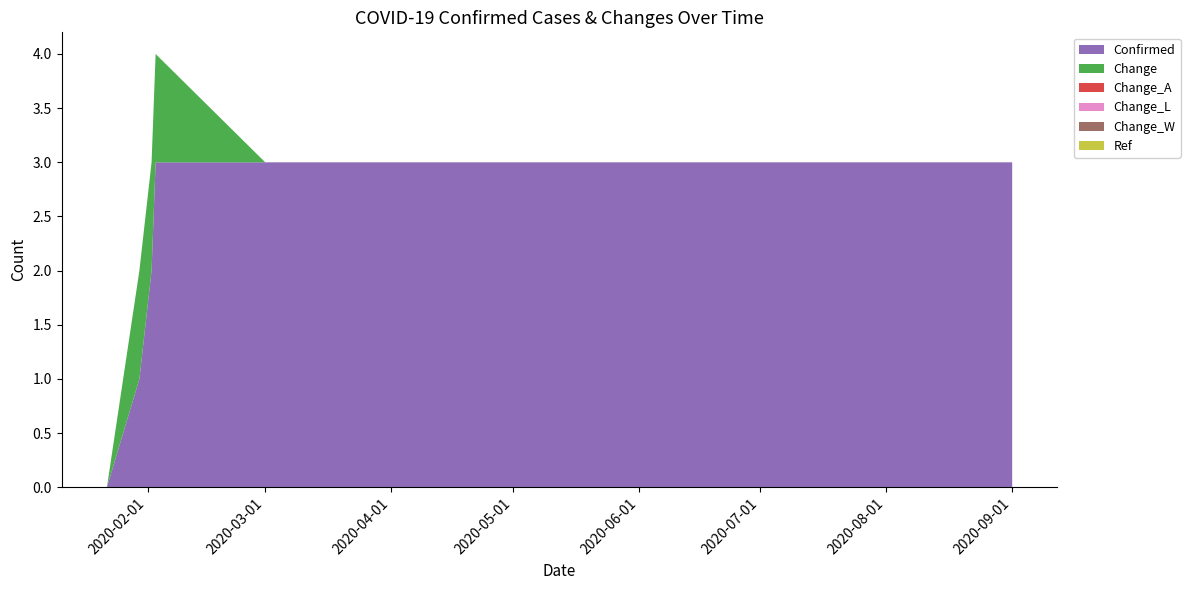

Reading right to left, transcribe all the data shown in this chart.

Confirmed: 3	3	3	3	3	3	3	3	3	3	3	3	3	3	3	2	1	0
Change: 0	0	0	0	0	0	0	0	0	0	0	0	0	0	1	1	1	0
Change_A: 0	0	0	0	0	0	0	0	0	0	0	0	0	0	0	0	0	0
Change_L: 0	0	0	0	0	0	0	0	0	0	0	0	0	0	0	0	0	0
Change_W: 0	0	0	0	0	0	0	0	0	0	0	0	0	0	0	0	0	0
Ref: 0	0	0	0	0	0	0	0	0	0	0	0	0	0	0	0	0	0